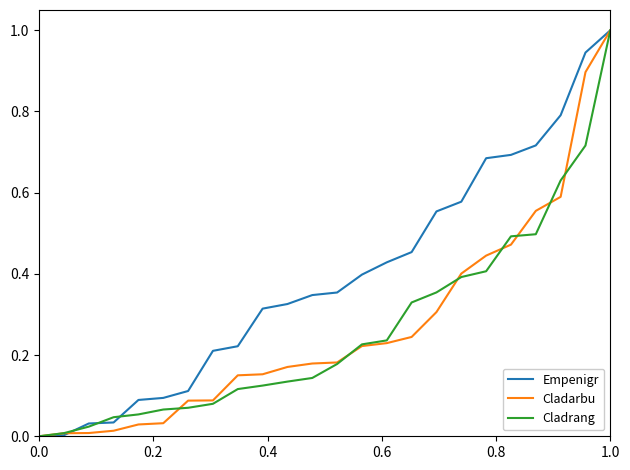

How many lines are shown in the chart?

3